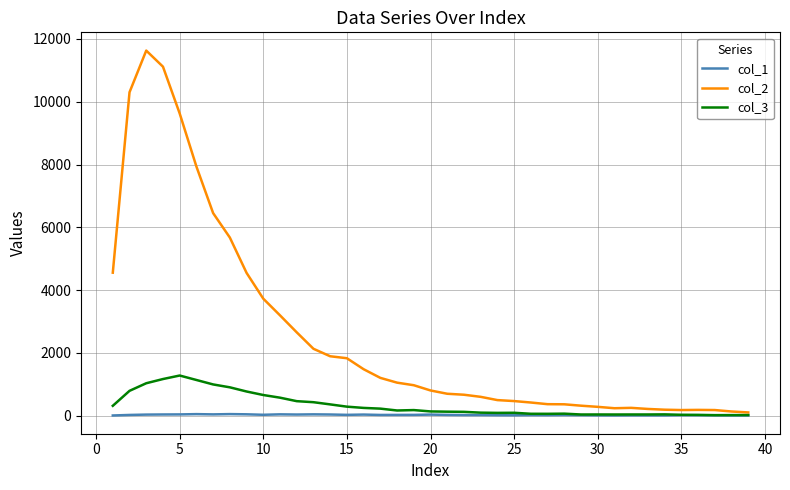

True or false: col_2 has more than 2 interior local peaks.

True